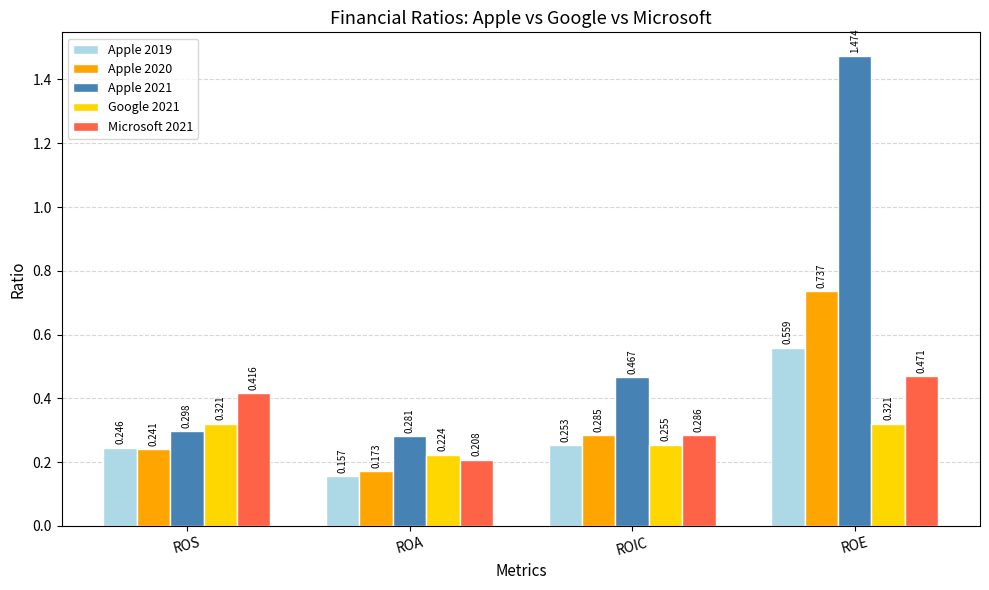

What is the label of the 1st bar from the left?

ROS